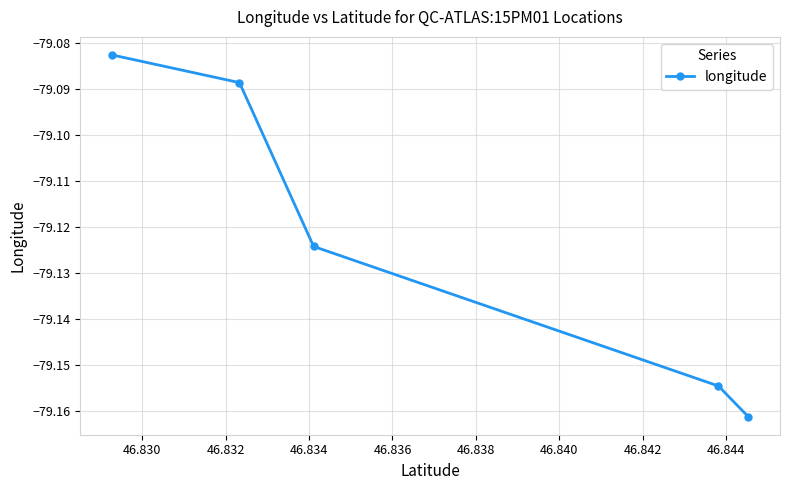

What is the difference between the second highest and second lowest values?

0.1